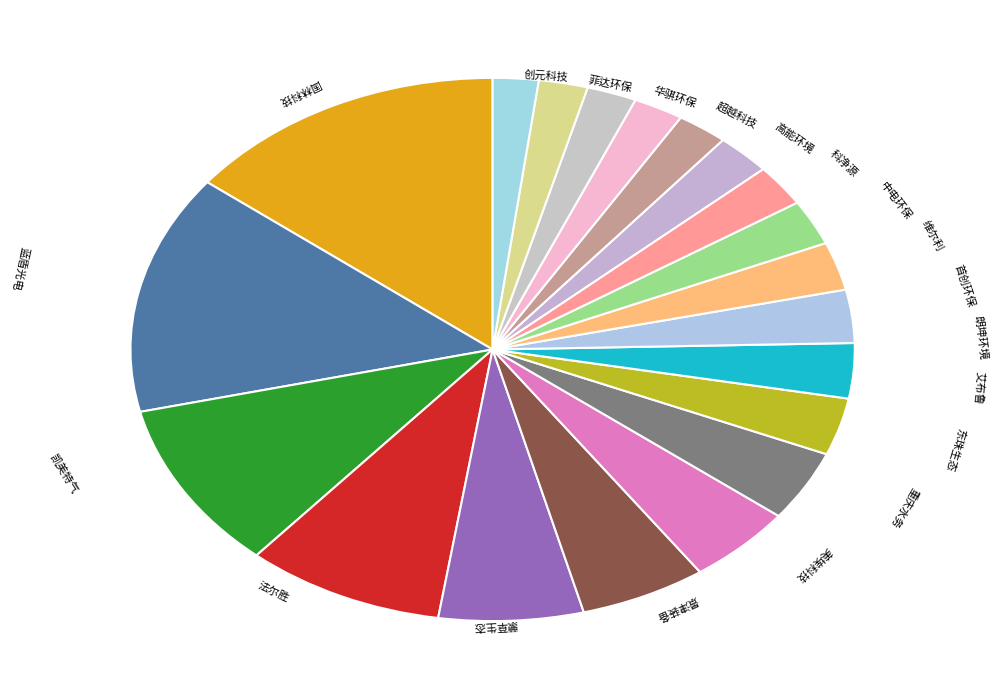

Count the number of slices in the pie.

20